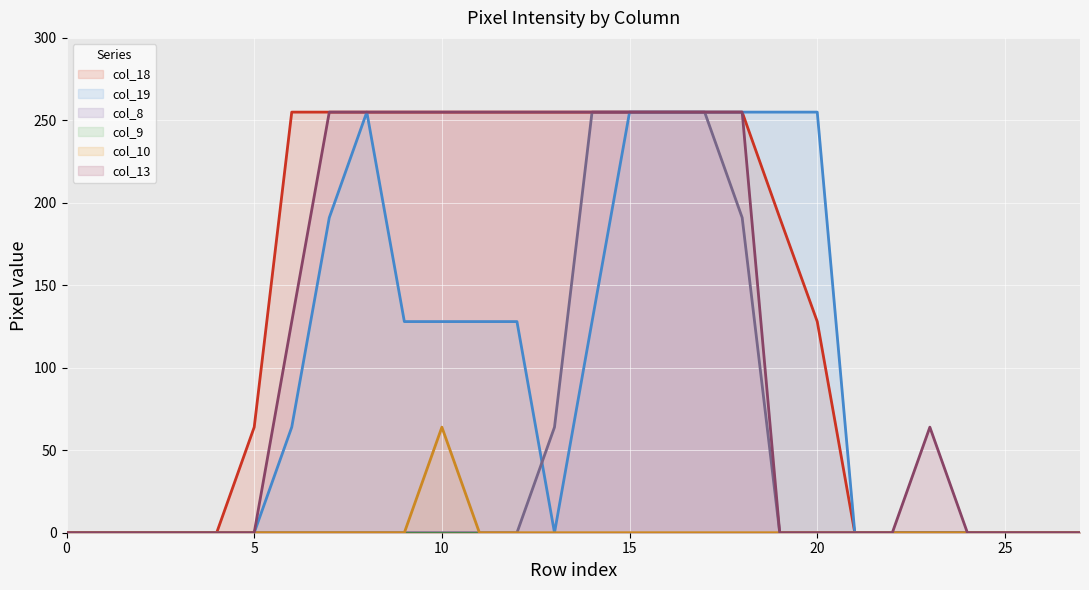

After their last crossing, which series has the higher values: col_19 (line) or col_8 (line)?

col_8 (line)